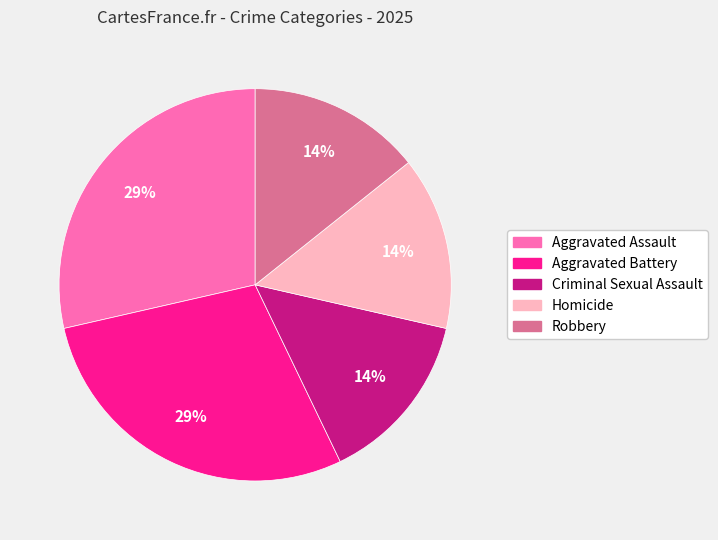

Is it true that Homicide is 1% of the pie?

False